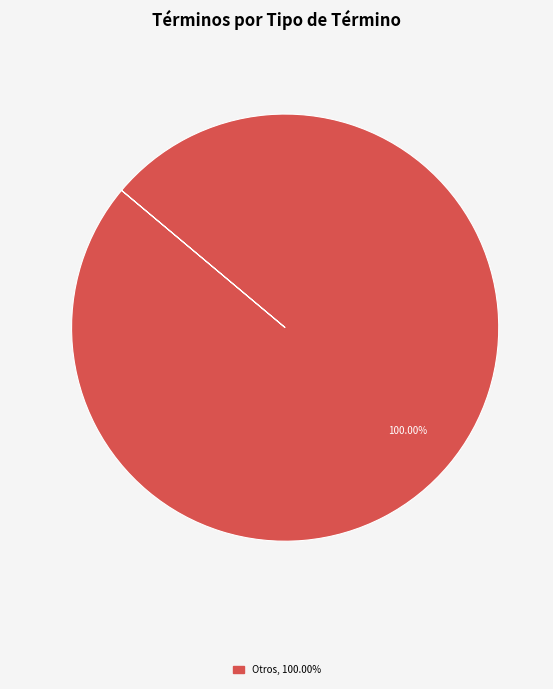

Is there a majority slice in this chart?

Yes